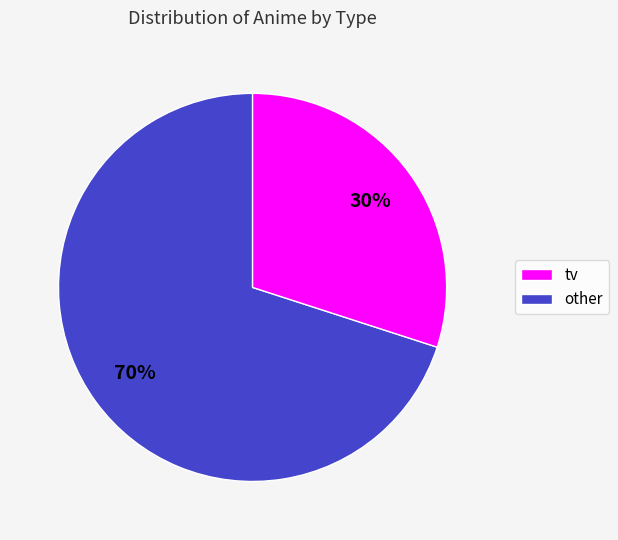

Does any single category account for the majority?

Yes